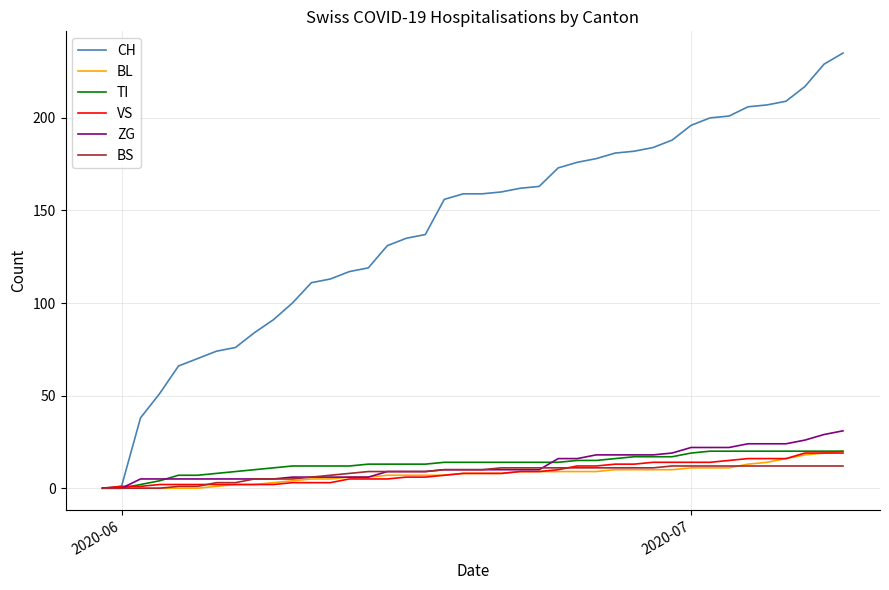

What is the difference between the maximum and minimum values in the CH series?

235